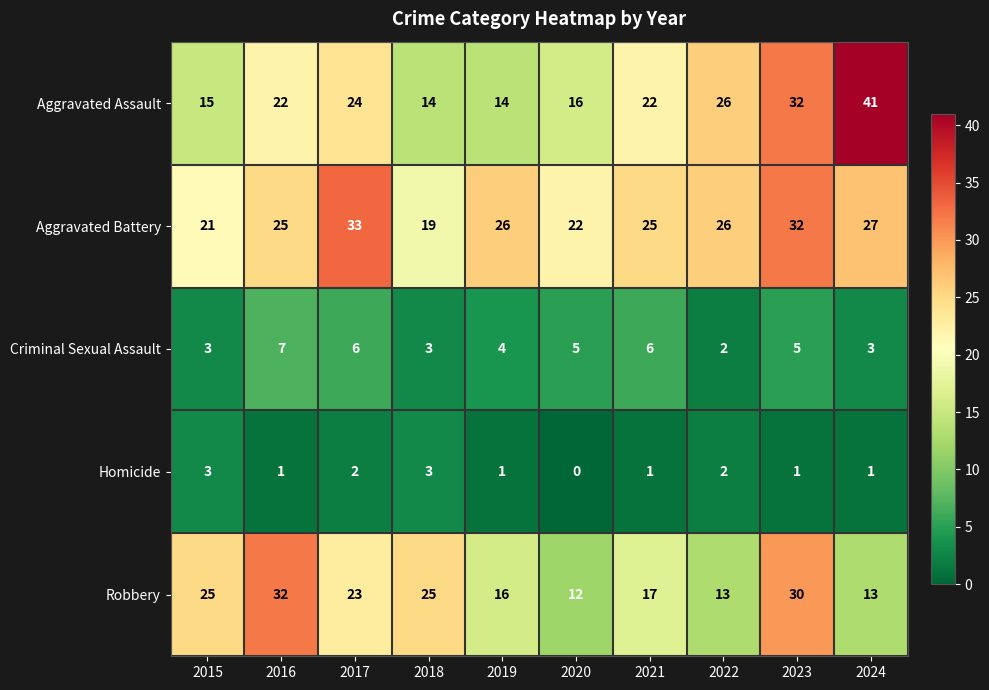

Where does the Homicide series first go above 1?

2015